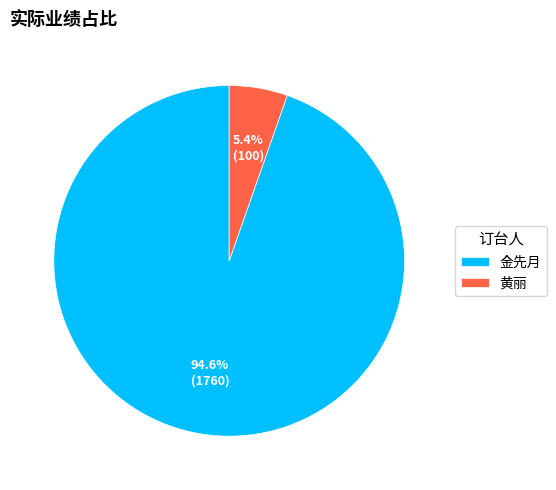

How many segments does this pie chart have?

2